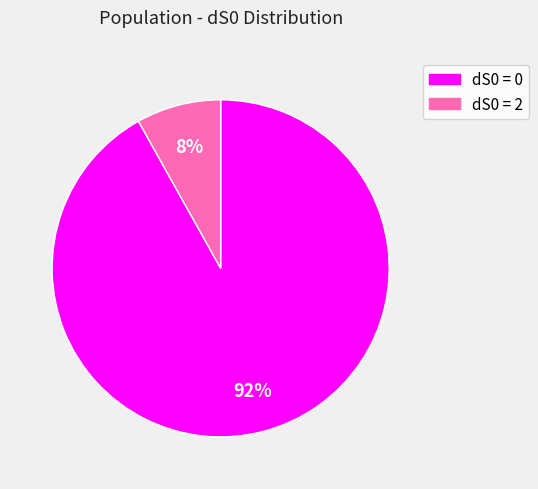

Which category has the smallest portion of the pie?

dS0 = 2